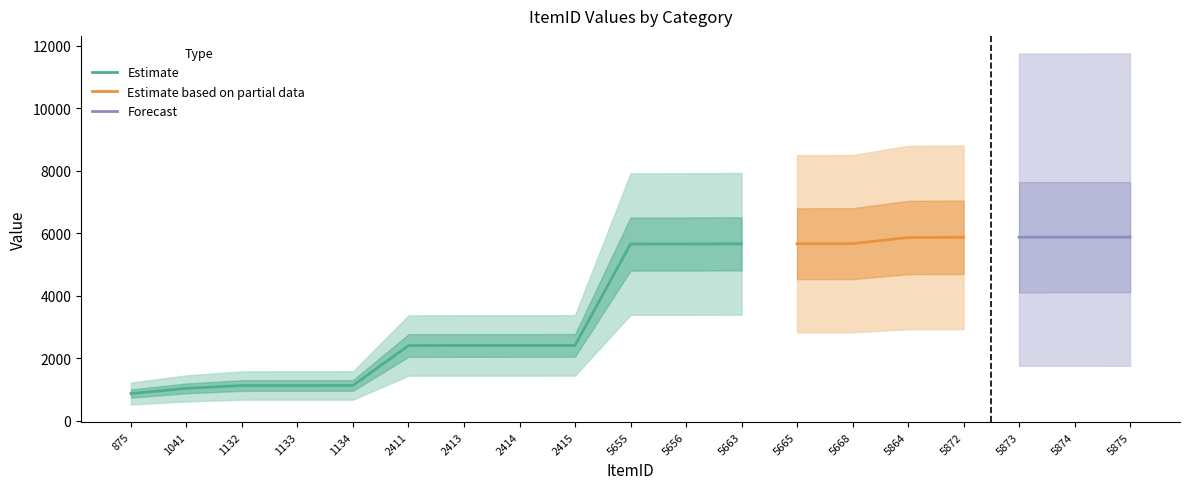

Does the chart display data point markers on the line(s)?

No